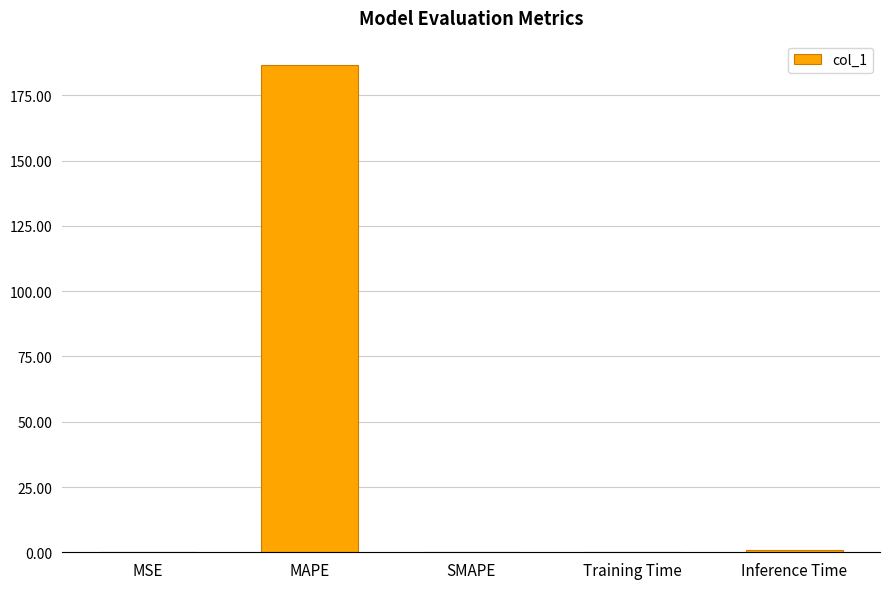

Between MAPE and Training Time, which is larger?

MAPE